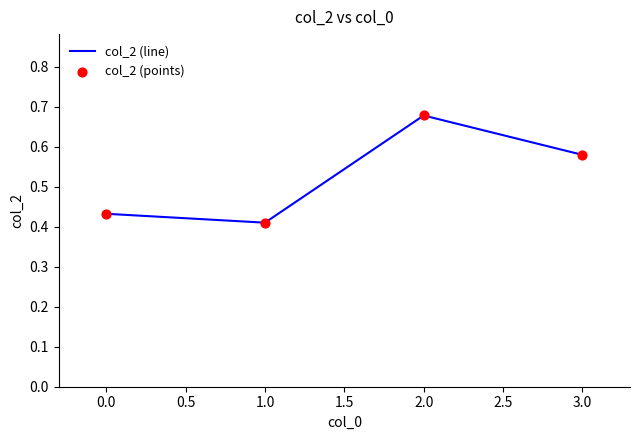

List the labels in order of value, smallest first.

1.0, 0.0, 3.0, 2.0